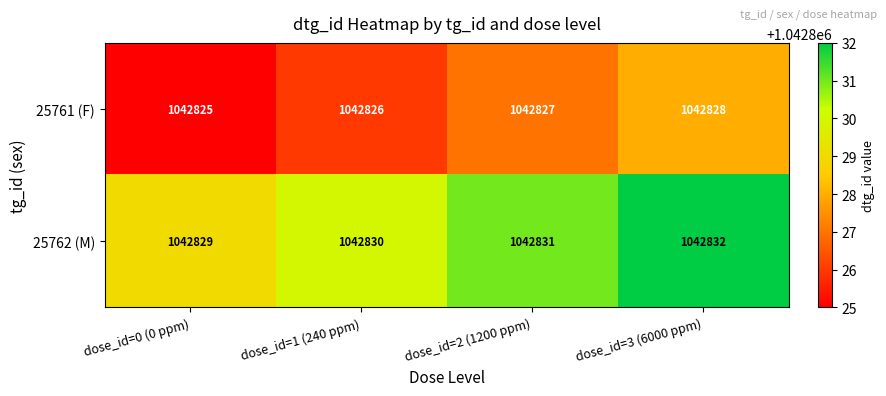

Reading left to right, list all the values displayed in this chart.

25761 (F): 1042825	1042826	1042827	1042828
25762 (M): 1042829	1042830	1042831	1042832